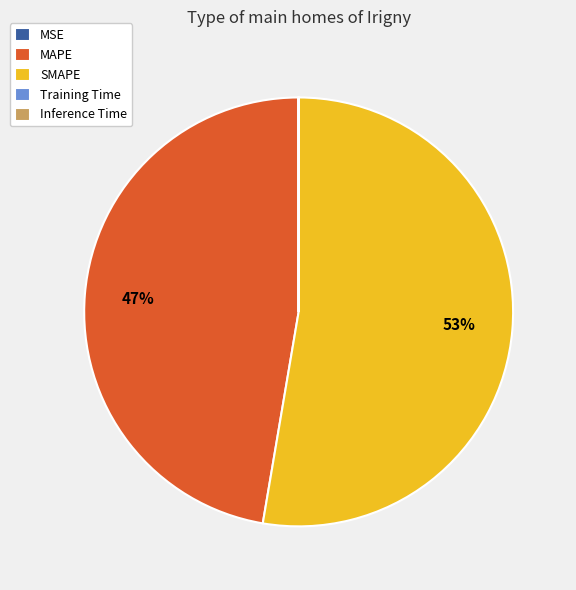

What is the largest slice in the pie chart?

SMAPE